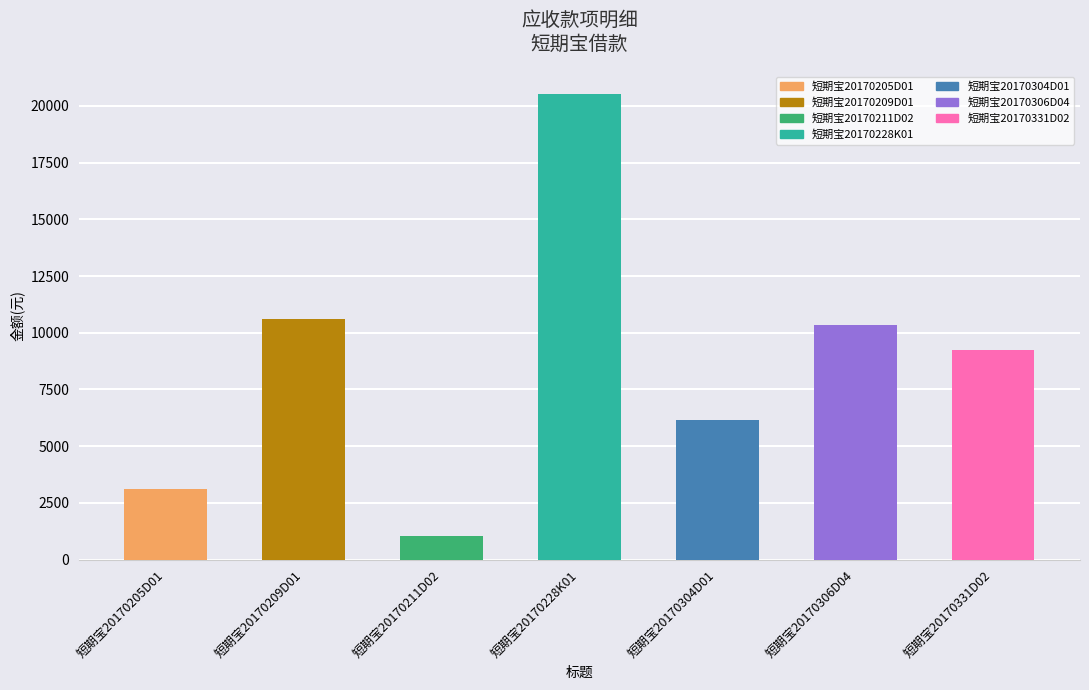

At which label is the value closest to 10774?

短期宝20170209D01